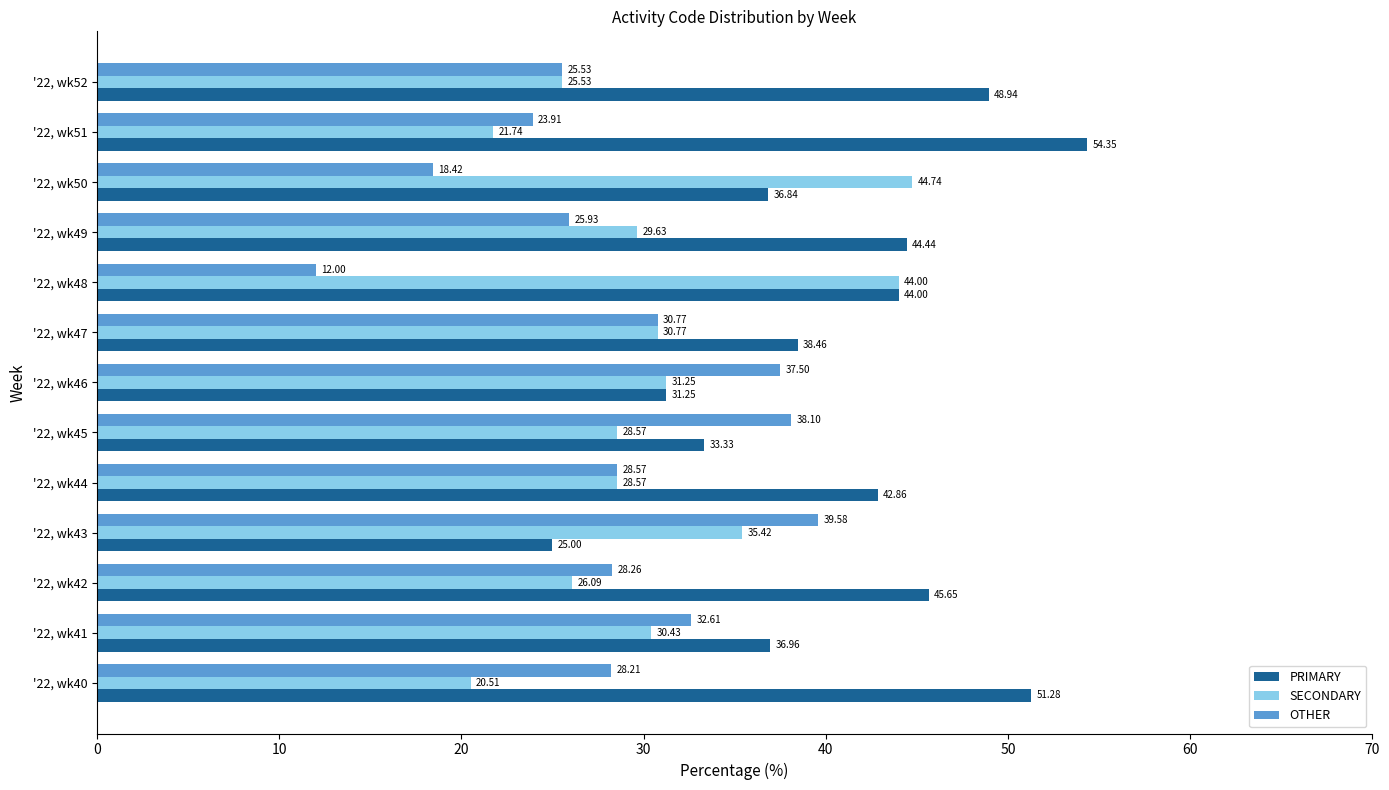

What is the total value across all series at '22, wk52?

100.0